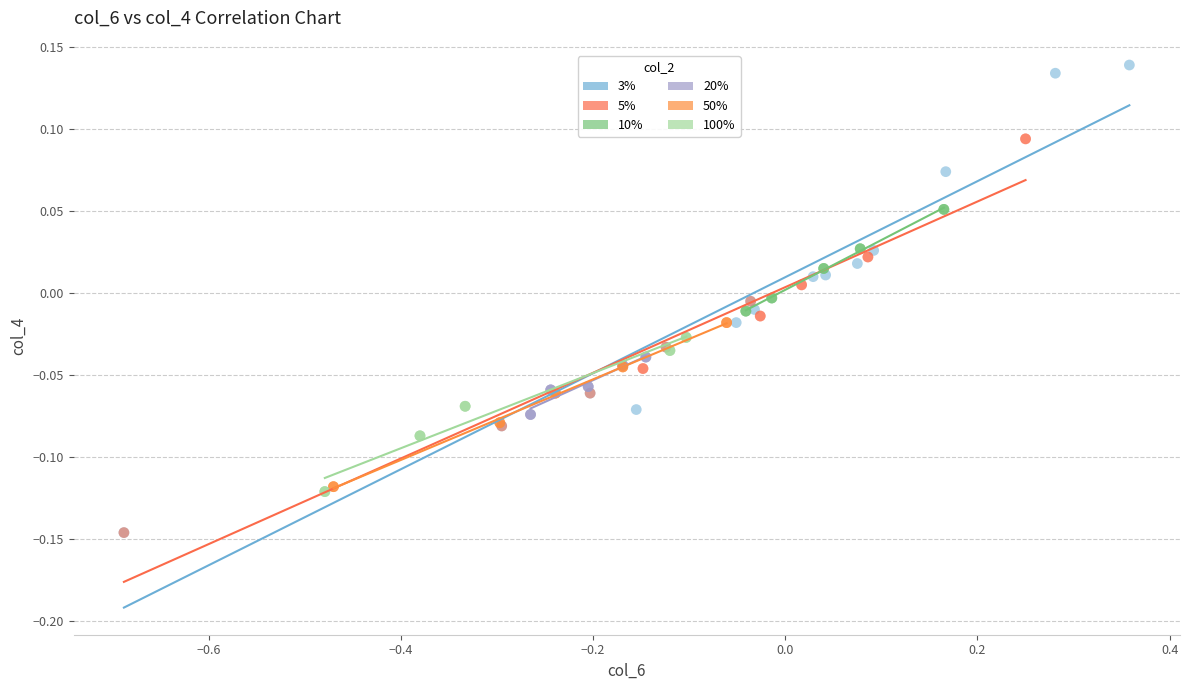

Which series reaches the maximum Y coordinate?

3%